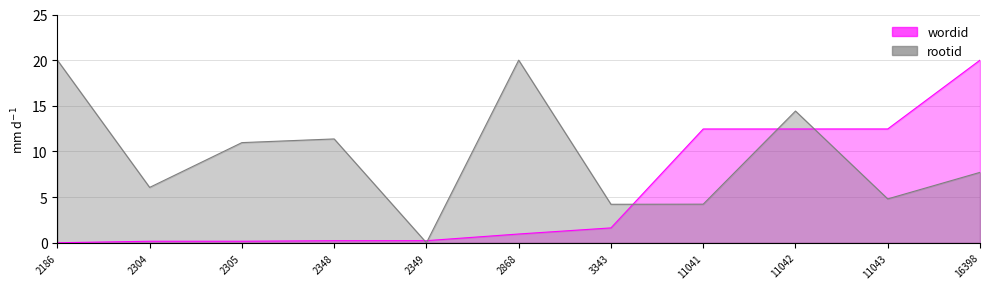

What are all the series names shown in the legend?

wordid, rootid